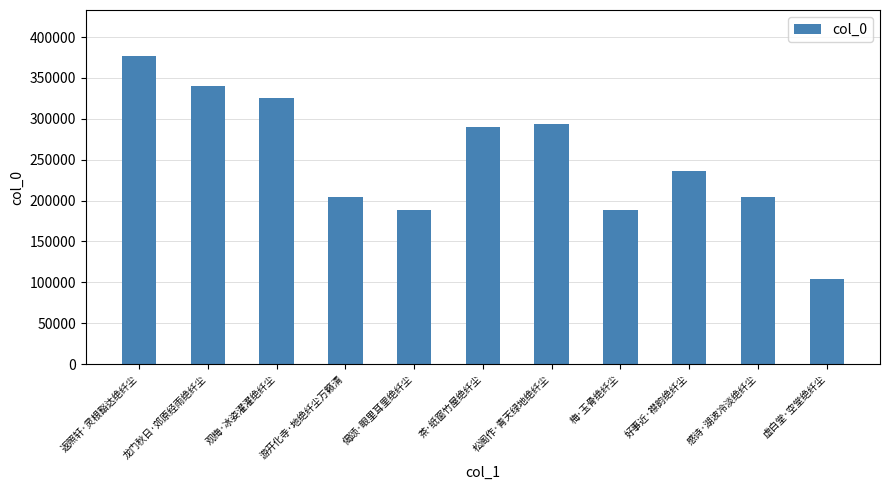

Where is the data nearest to the value 240449?

好事近·襟韵绝纤尘